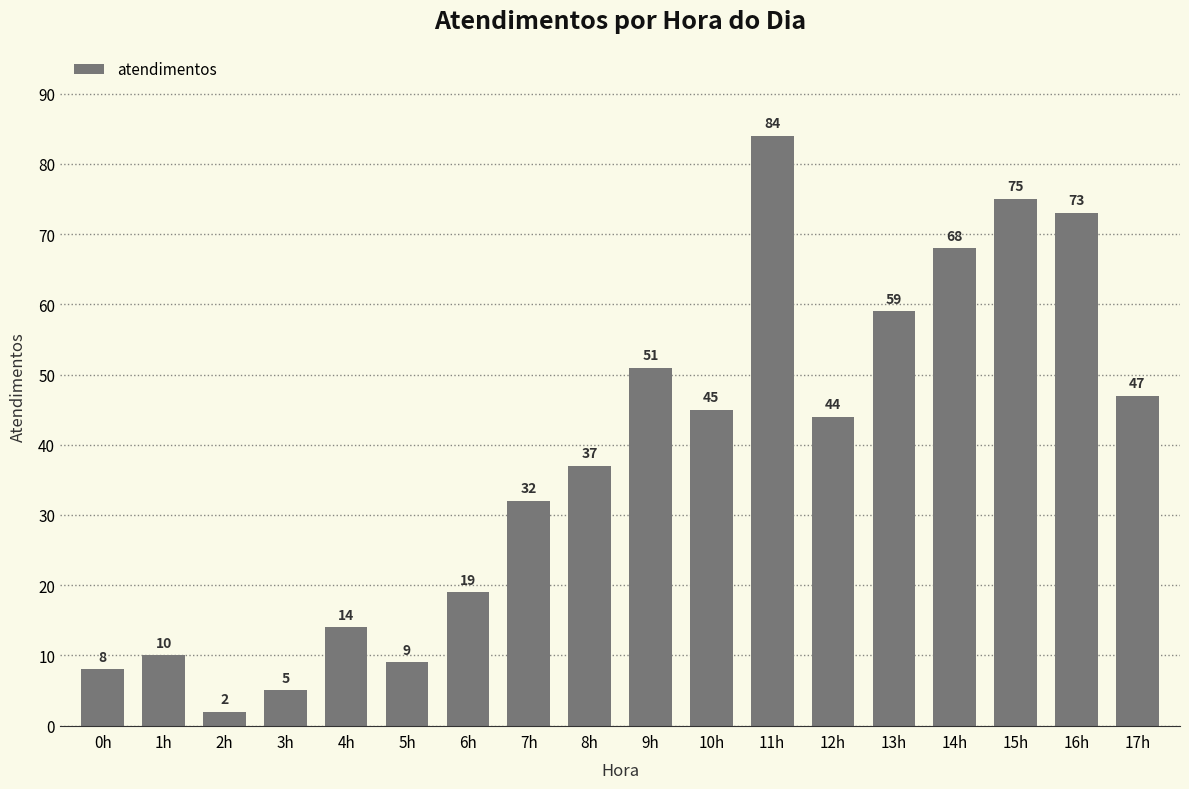

Where does the data first go above 44?

9h